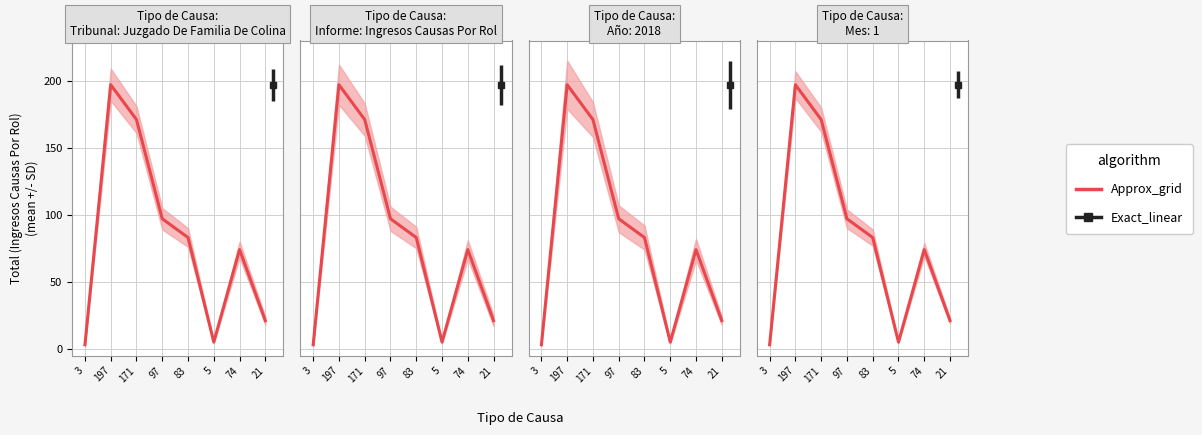

What is the greatest value displayed?

197